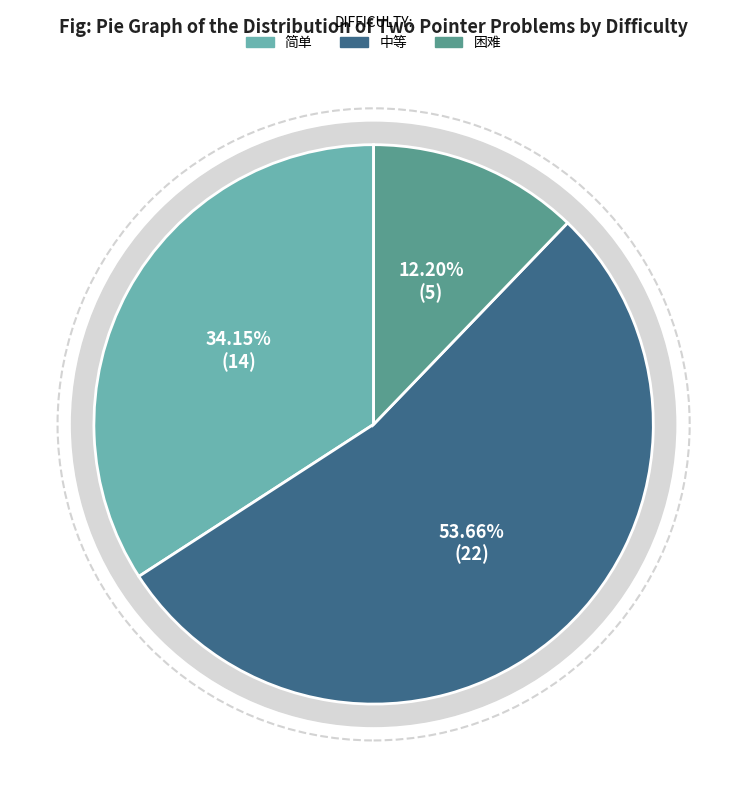

Count the number of slices in the pie.

3